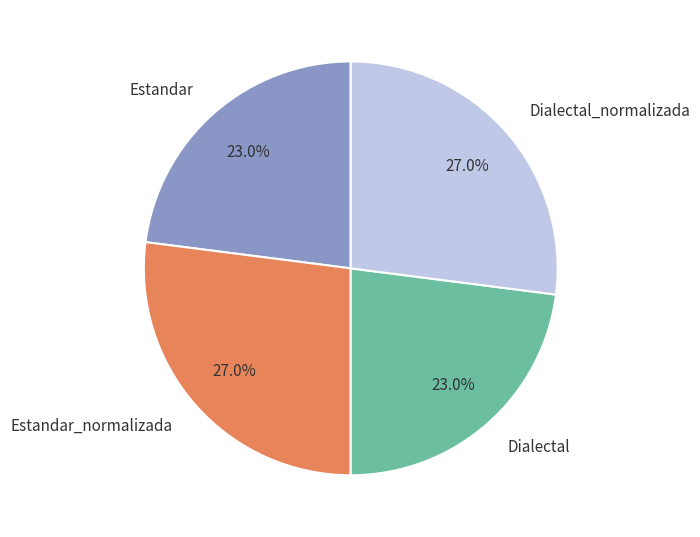

To the nearest percent, what is the combined percentage of Estandar and Estandar_normalizada?

50%